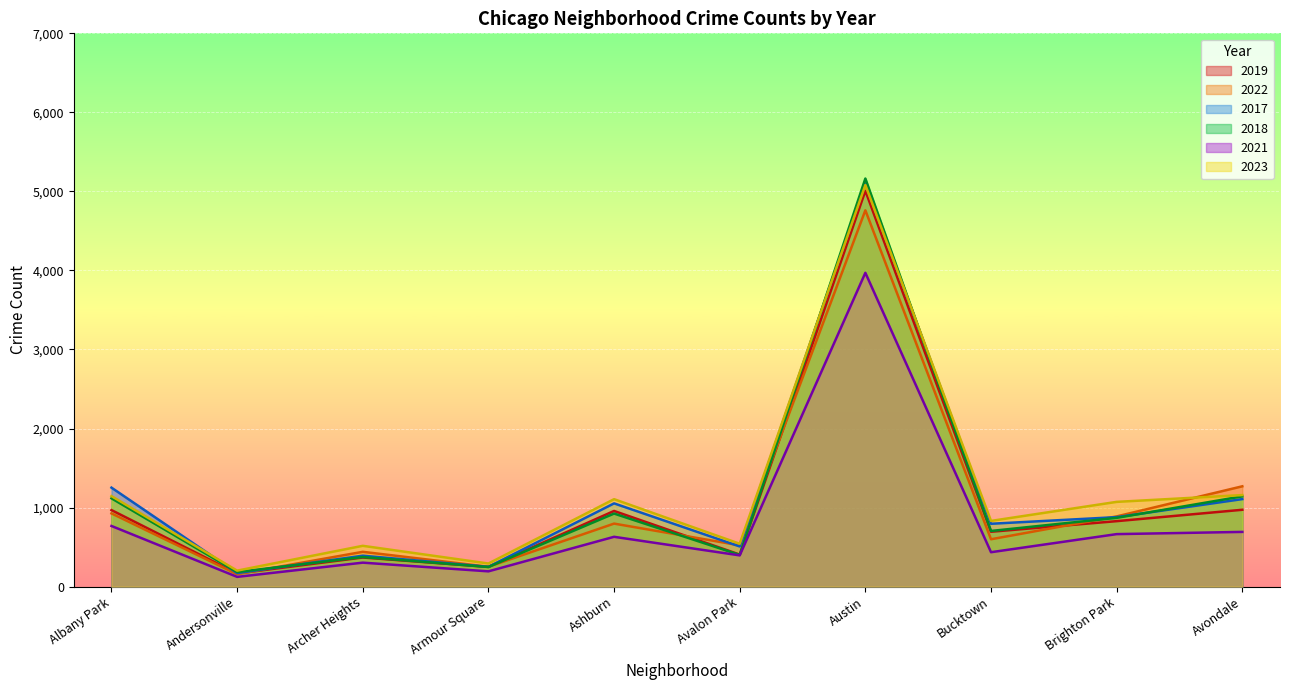

What is the spread (max minus min) of values at Albany Park?

485